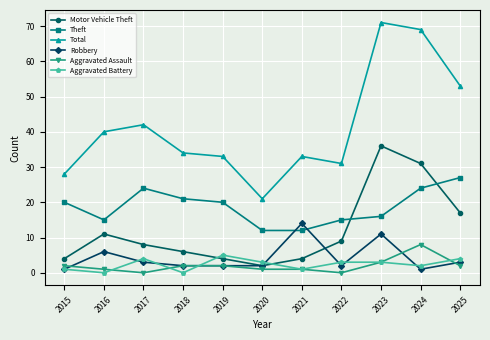

Which series changed the most between 2018 and 2025?

Total